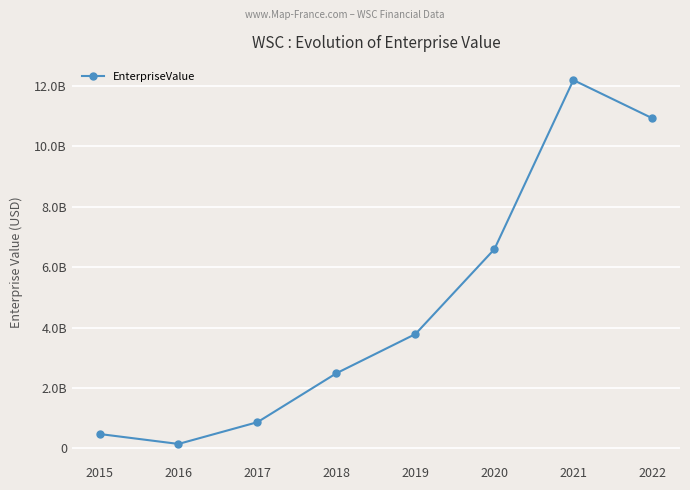

True or false: the data shows 1323991939.9 at 2018.

False